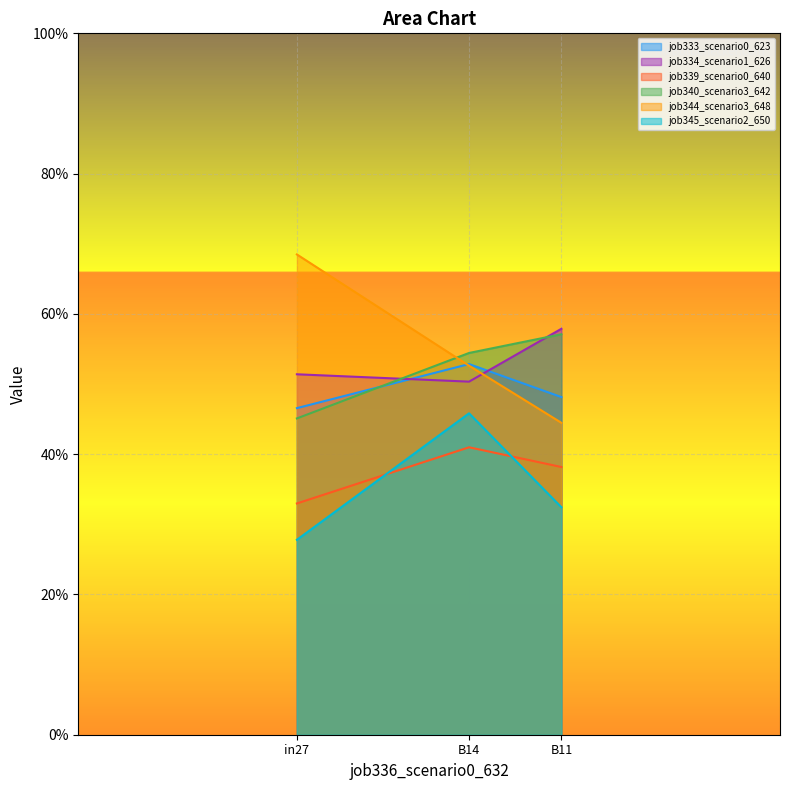

What is the label of the 1st point from the right?

B11